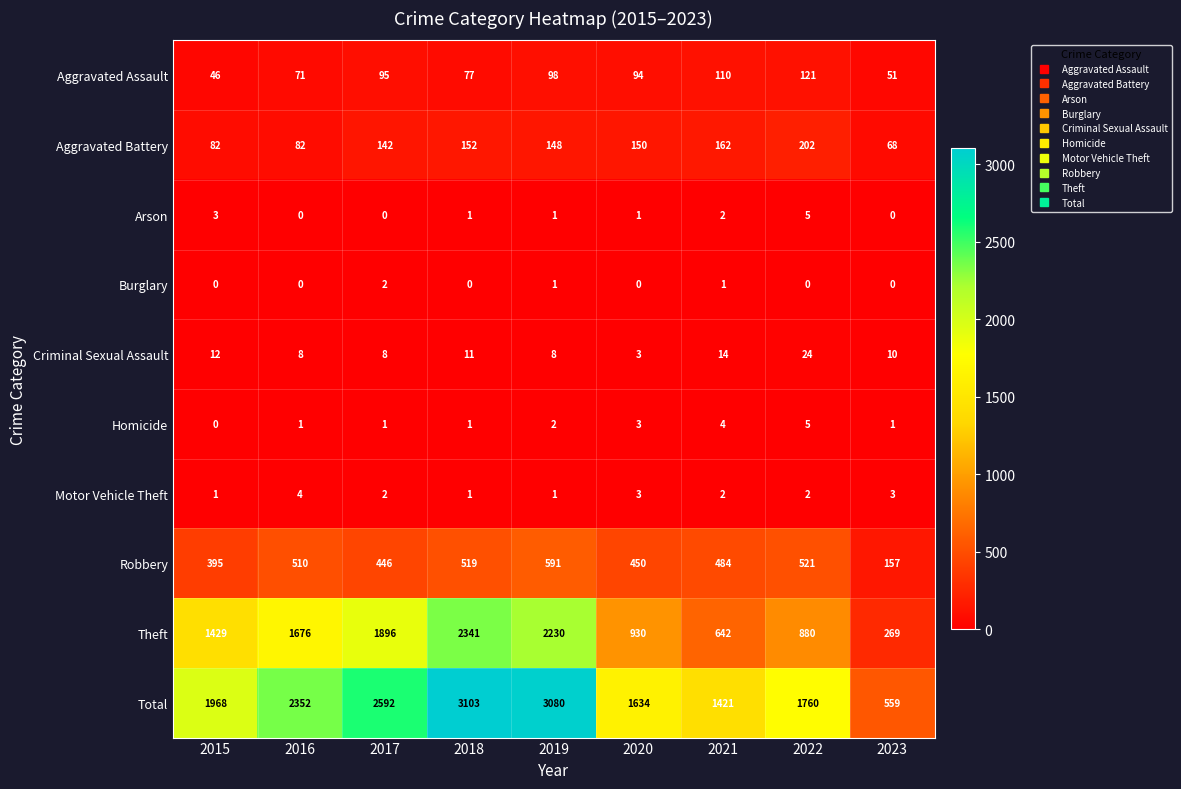

True or false: Burglary has a value of -1 at 2016.

False